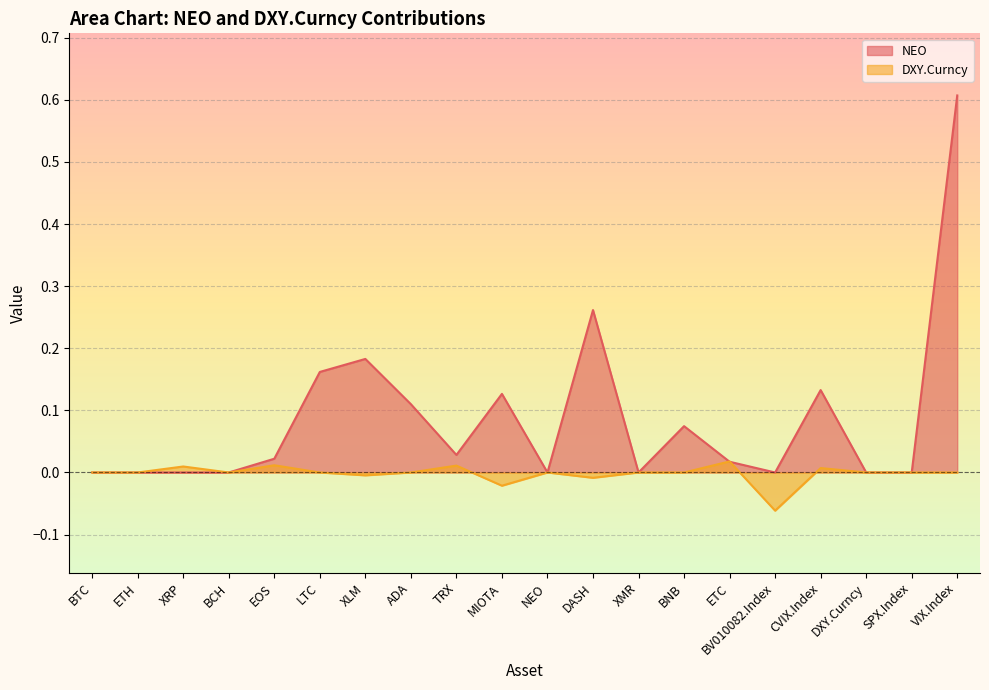

True or false: DXY.Curncy has more than 1 points higher than both neighbors.

True